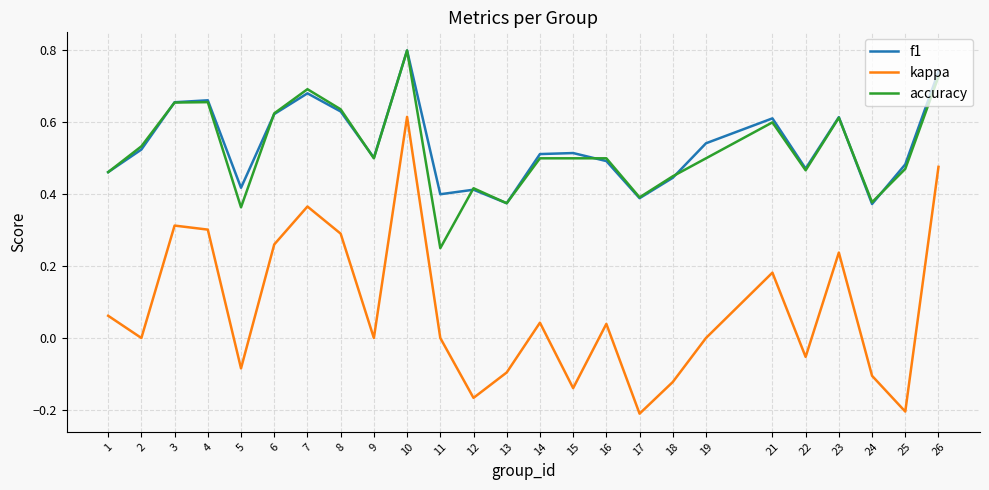

Count the number of data series in this chart.

3